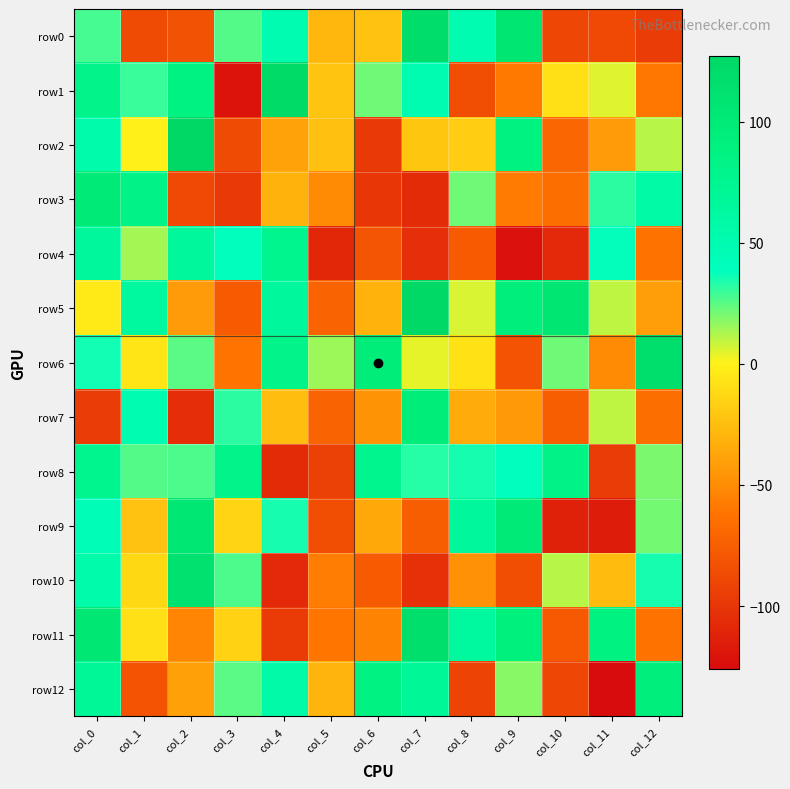

Reading right to left, what are all the values shown in this chart?

row0: col_12=-96	col_11=-88	col_10=-90	col_9=107	col_8=50	col_7=120	col_6=-23	col_5=-29	col_4=50	col_3=26	col_2=-83	col_1=-87	col_0=28
row1: col_12=-60	col_11=5	col_10=-8	col_9=-59	col_8=-85	col_7=49	col_6=22	col_5=-22	col_4=124	col_3=-122	col_2=86	col_1=30	col_0=81
row2: col_12=11	col_11=-42	col_10=-70	col_9=88	col_8=-17	col_7=-21	col_6=-98	col_5=-24	col_4=-39	col_3=-87	col_2=127	col_1=0	col_0=54
row3: col_12=58	col_11=32	col_10=-65	col_9=-58	col_8=22	col_7=-107	col_6=-100	col_5=-50	col_4=-31	col_3=-98	col_2=-88	col_1=83	col_0=100
row4: col_12=-63	col_11=38	col_10=-108	col_9=-123	col_8=-77	col_7=-104	col_6=-81	col_5=-109	col_4=76	col_3=41	col_2=67	col_1=14	col_0=67
row5: col_12=-41	col_11=10	col_10=106	col_9=94	col_8=6	col_7=126	col_6=-31	col_5=-72	col_4=67	col_3=-77	col_2=-42	col_1=64	col_0=-3
row6: col_12=119	col_11=-50	col_10=22	col_9=-82	col_8=-7	col_7=4	col_6=96	col_5=15	col_4=80	col_3=-62	col_2=25	col_1=-6	col_0=36
row7: col_12=-65	col_11=10	col_10=-75	col_9=-43	col_8=-34	col_7=96	col_6=-46	col_5=-72	col_4=-25	col_3=32	col_2=-105	col_1=50	col_0=-96
row8: col_12=20	col_11=-96	col_10=84	col_9=39	col_8=35	col_7=33	col_6=77	col_5=-93	col_4=-107	col_3=81	col_2=27	col_1=26	col_0=76
row9: col_12=21	col_11=-116	col_10=-113	col_9=101	col_8=67	col_7=-75	col_6=-36	col_5=-85	col_4=35	col_3=-14	col_2=105	col_1=-23	col_0=44
row10: col_12=35	col_11=-26	col_10=11	col_9=-85	col_8=-47	col_7=-103	col_6=-77	col_5=-57	col_4=-108	col_3=27	col_2=112	col_1=-12	col_0=54
row11: col_12=-63	col_11=88	col_10=-78	col_9=92	col_8=64	col_7=119	col_6=-54	col_5=-61	col_4=-97	col_3=-15	col_2=-53	col_1=-8	col_0=105
row12: col_12=95	col_11=-126	col_10=-89	col_9=18	col_8=-91	col_7=69	col_6=86	col_5=-30	col_4=56	col_3=25	col_2=-40	col_1=-82	col_0=70